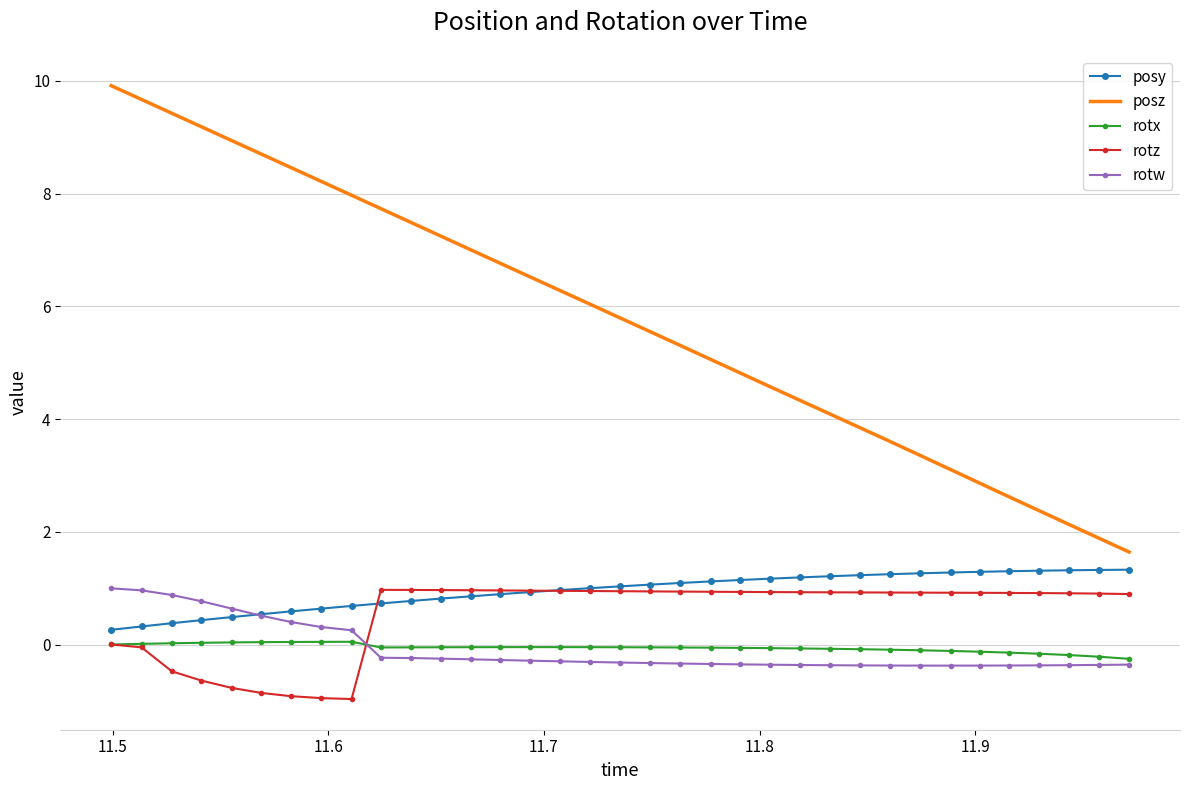

Which series has the largest range (max minus min)?

posz